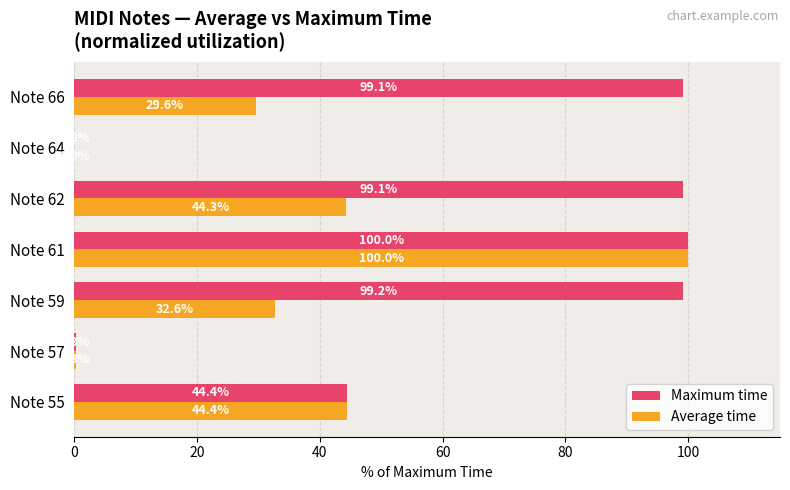

Which series changed the most between Note 64 and Note 66?

Maximum time